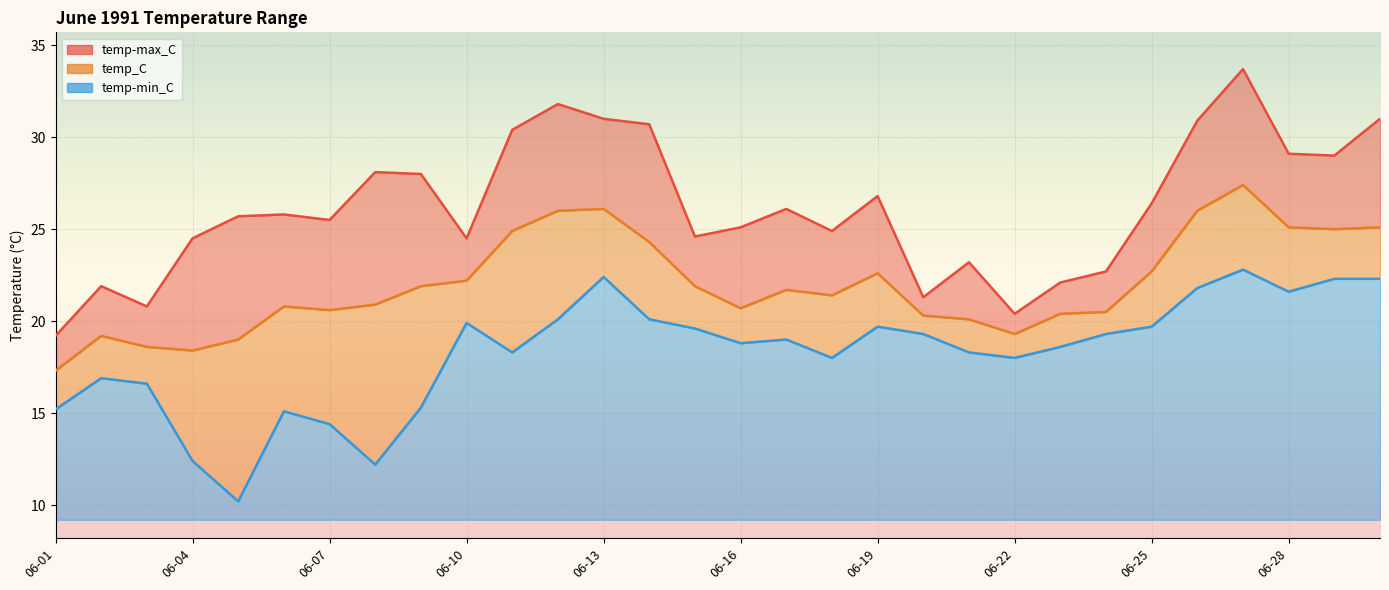

What is the maximum value for temp-max_C?

33.7